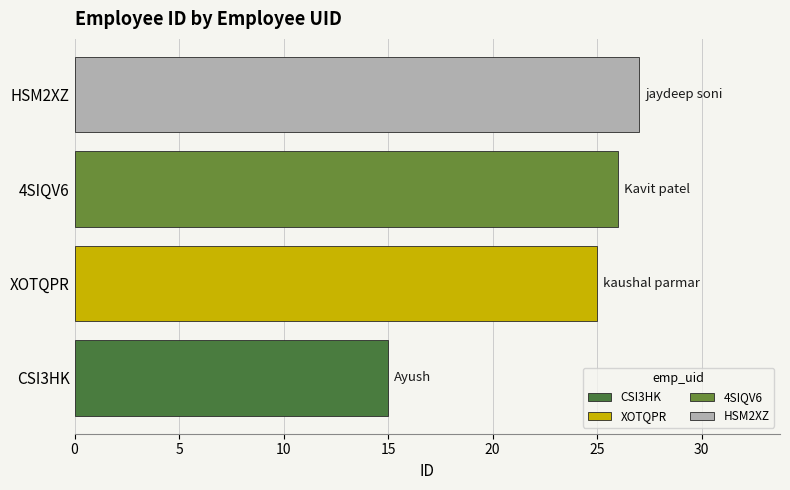

What is the change in value from 4SIQV6 to HSM2XZ?

+1